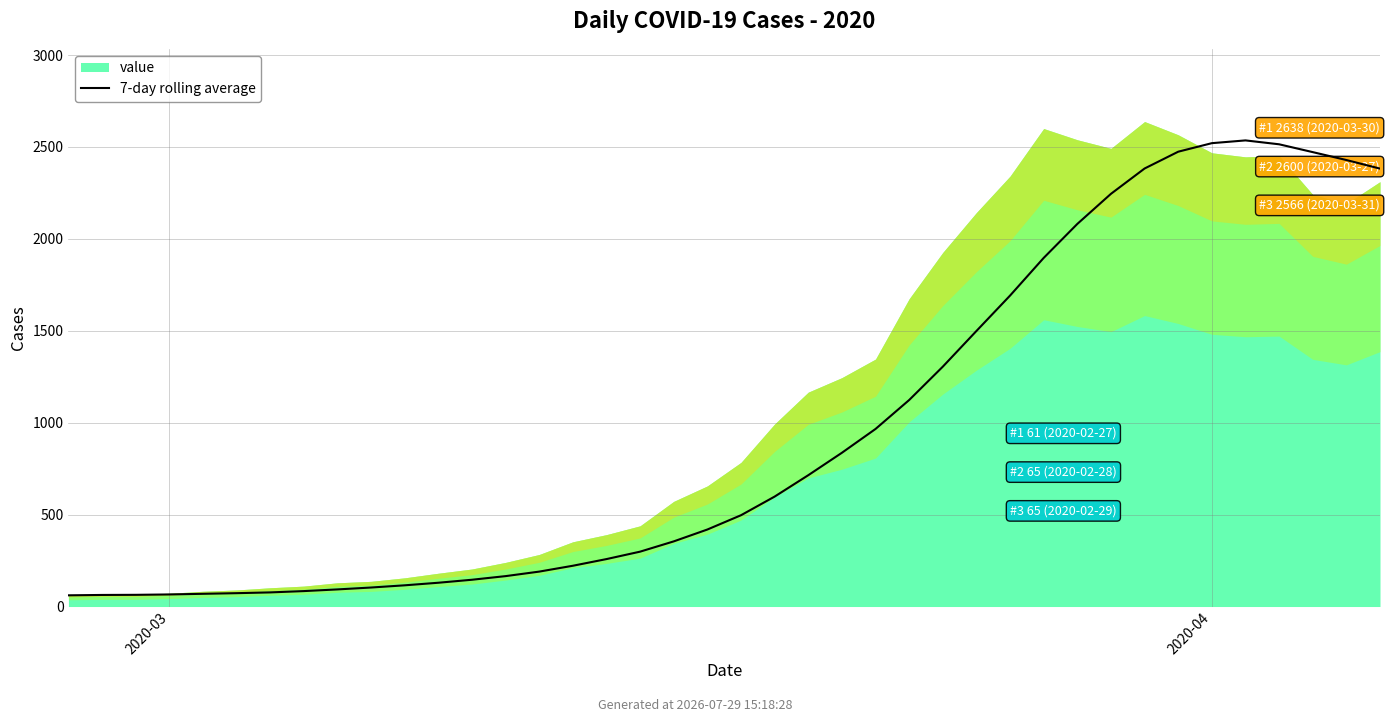

How many values are below 496?

20